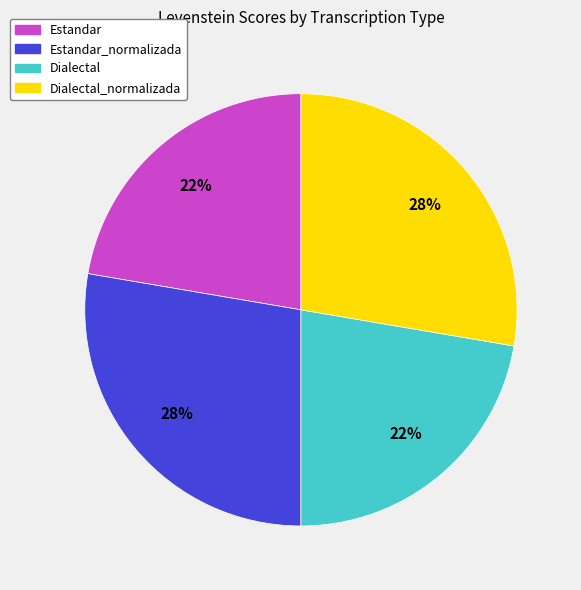

Is there a majority slice in this chart?

No